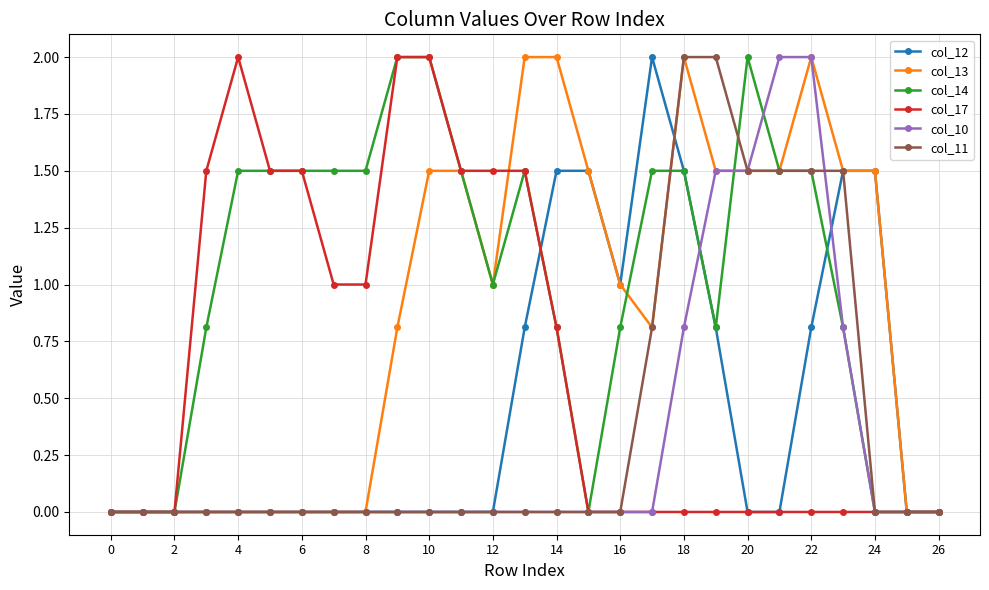

How many data points does each series have?

27